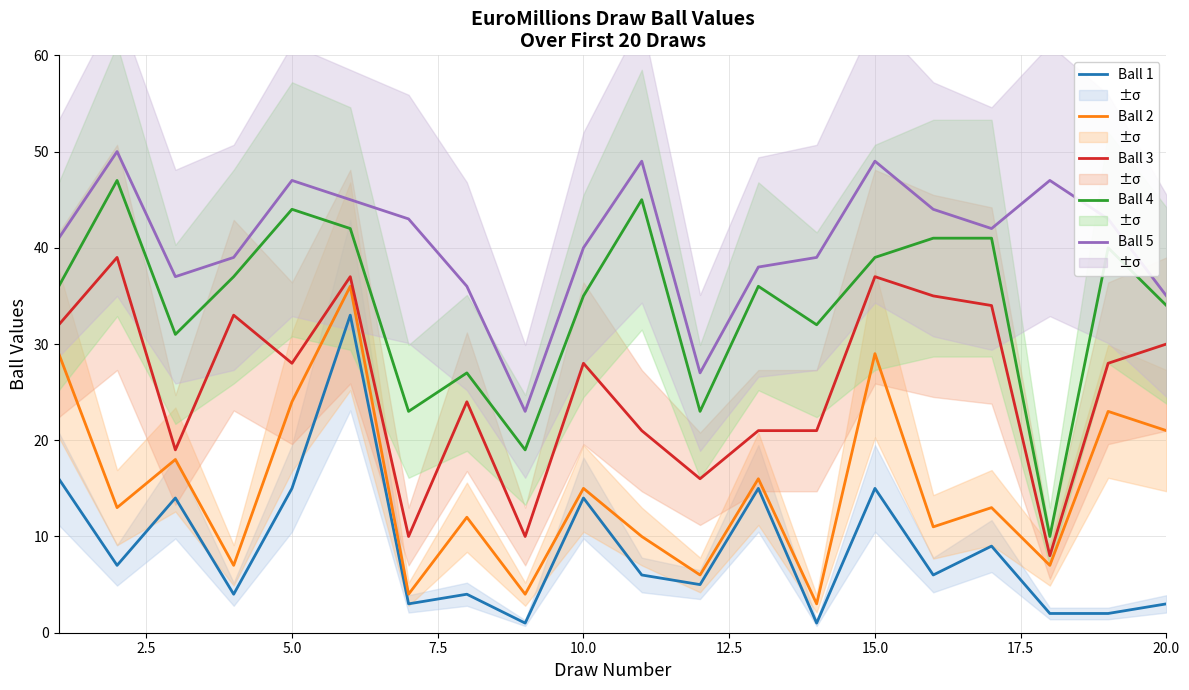

Rank the series by their maximum value, from highest to lowest.

Ball 5, Ball 4, Ball 3, Ball 2, Ball 1